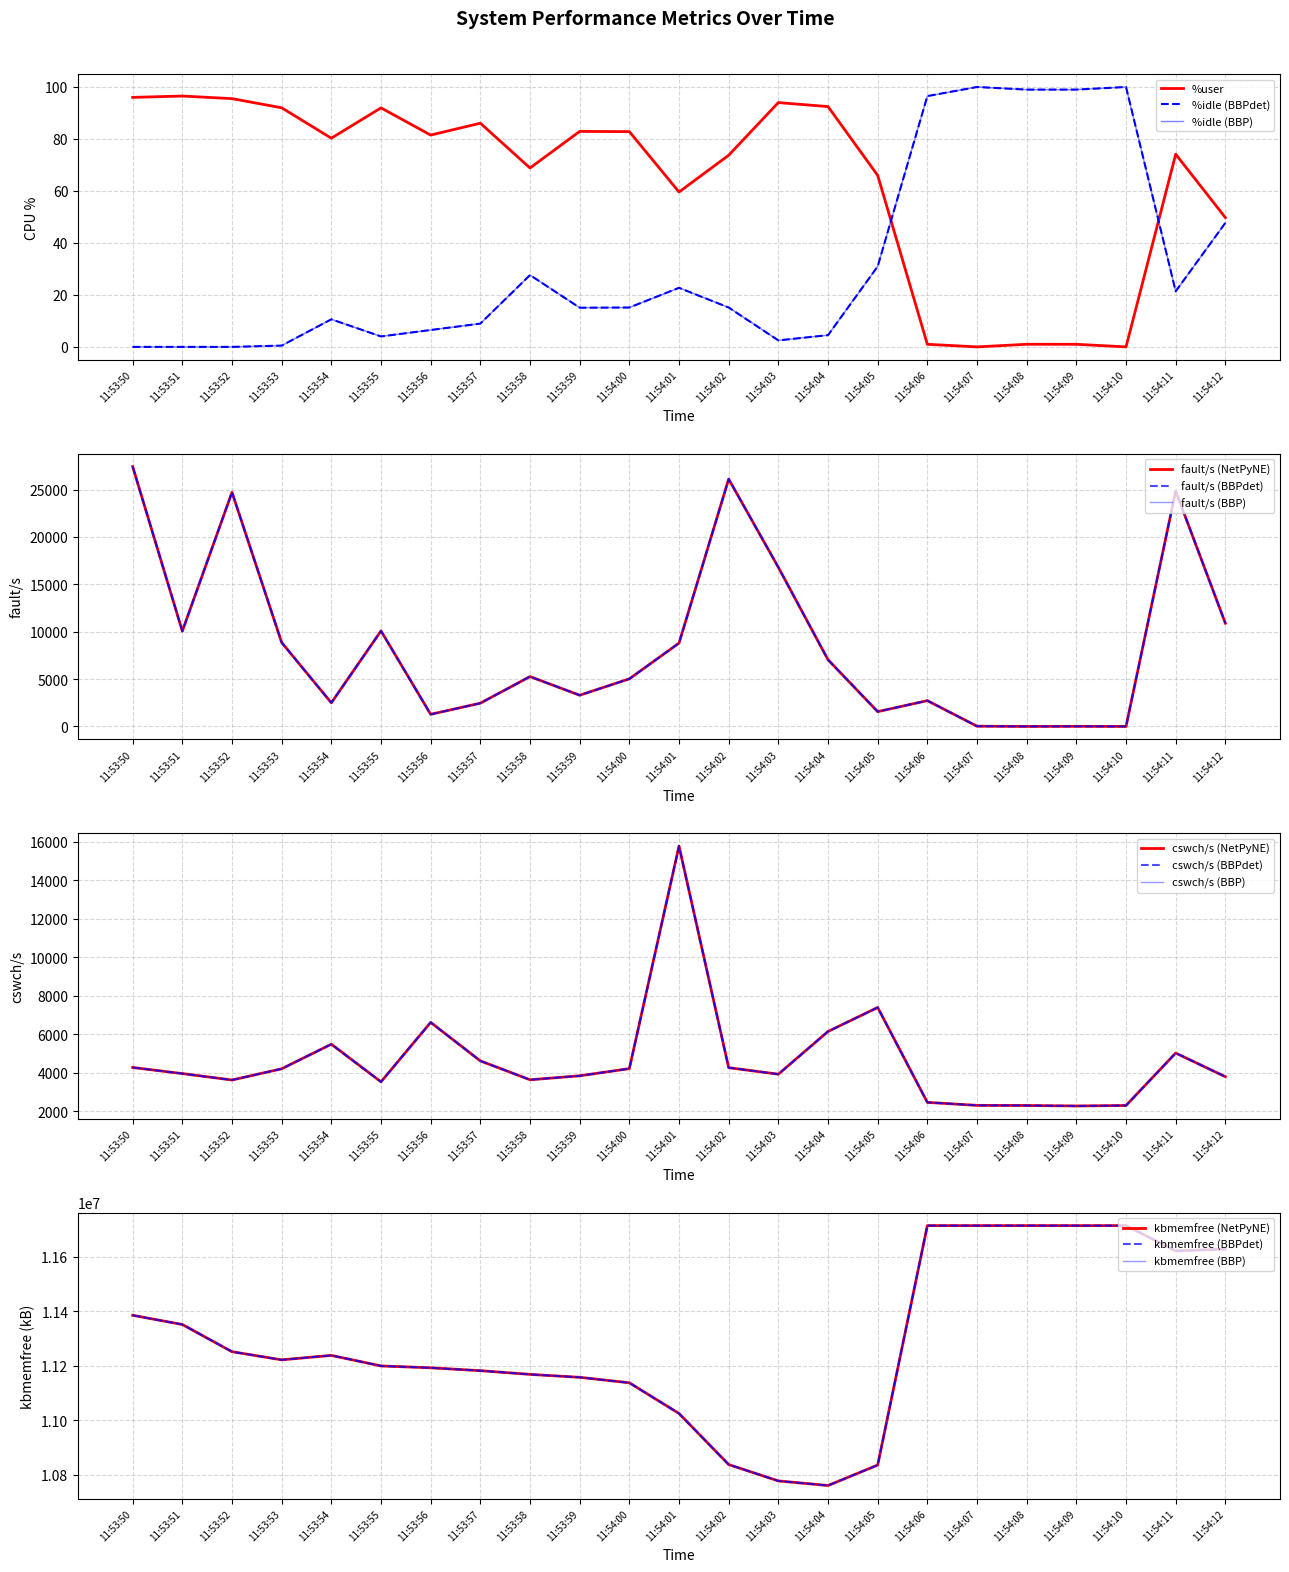

What is the average value of the fault/s series?

8681.9